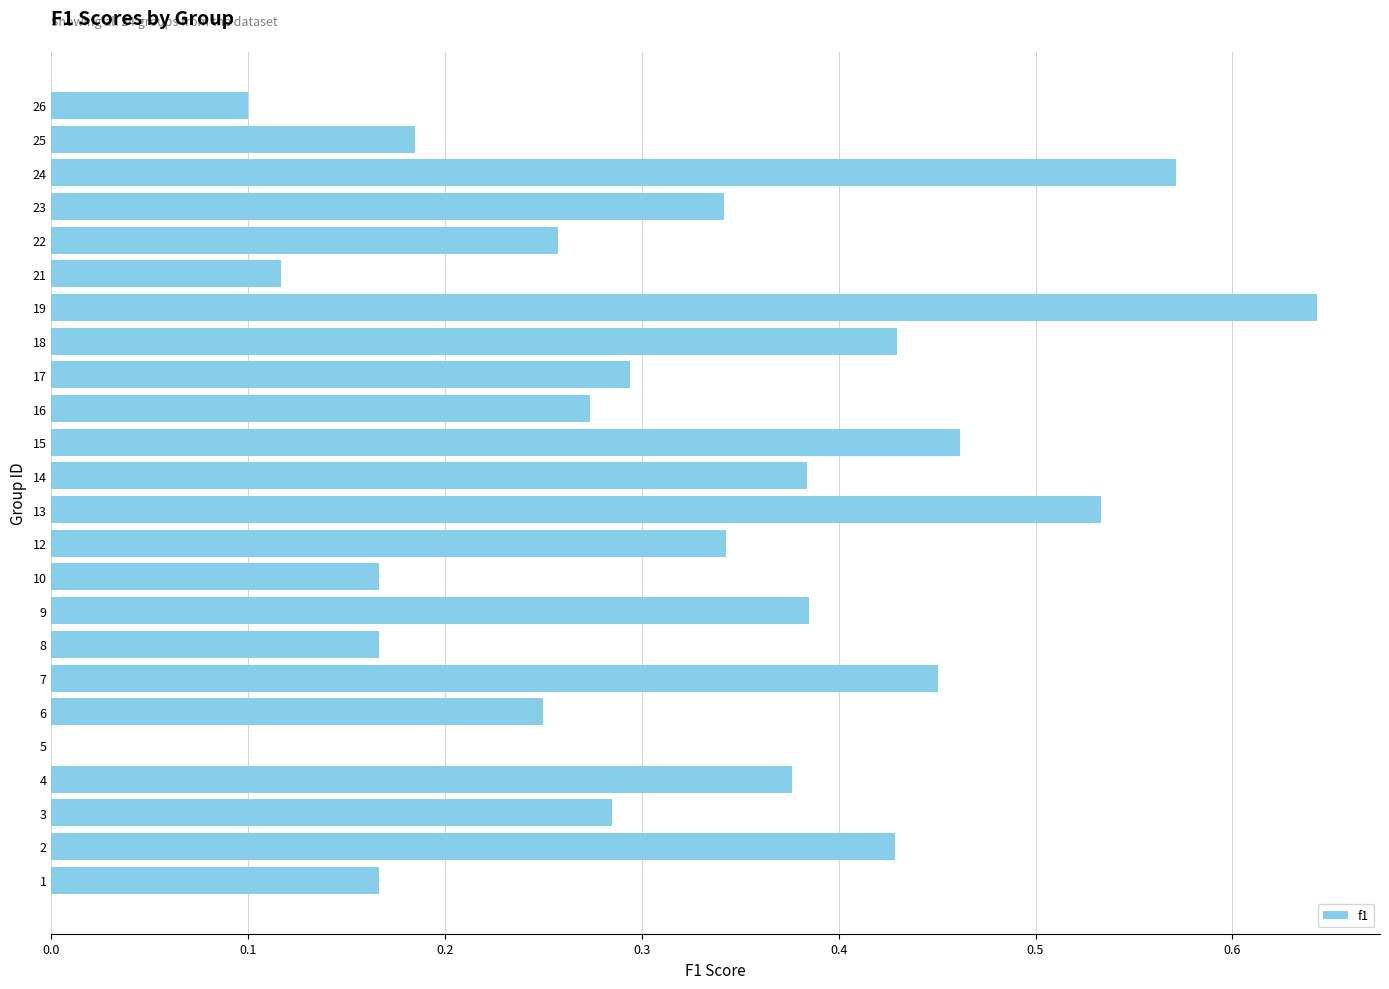

What is the sum of the values at 7 and 17?

0.7